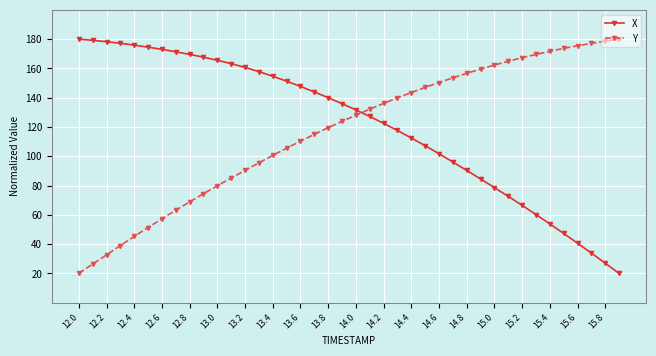

After their last crossing, which series has the higher values: Y or X?

Y